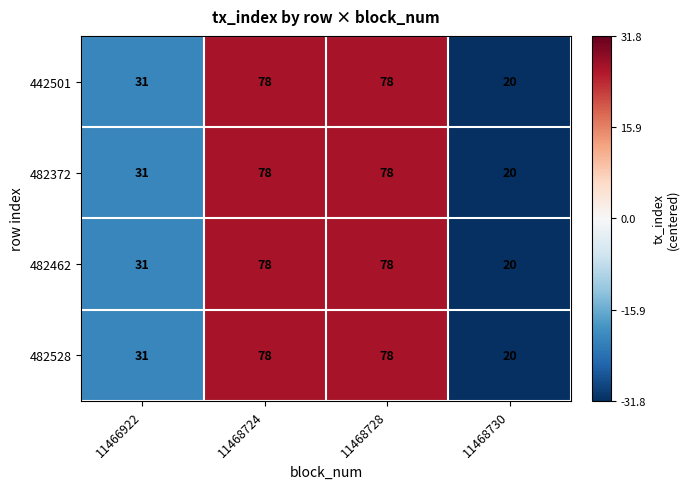

What is the sum of all 482528 values?

207